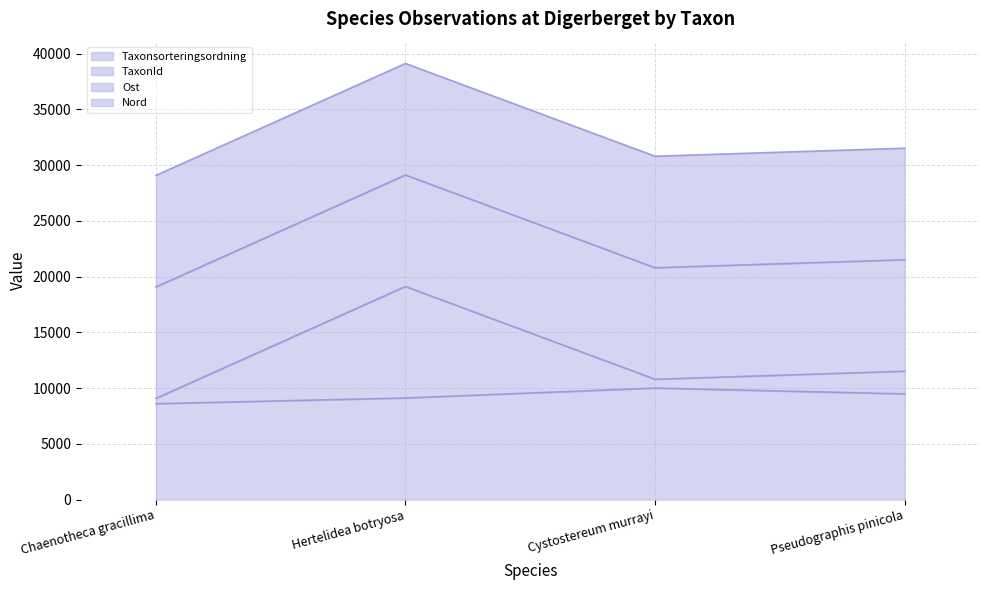

What is the total value across all series at Pseudographis pinicola?

31508.1